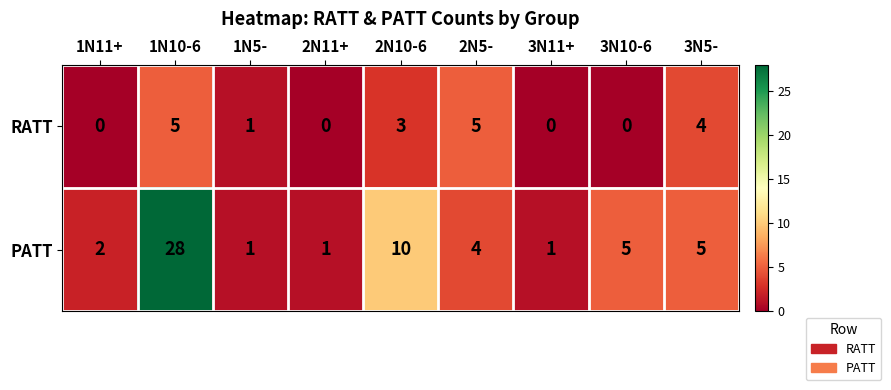

Reading left to right, list all the values displayed in this chart.

RATT: 1N11+=0	1N10-6=5	1N5-=1	2N11+=0	2N10-6=3	2N5-=5	3N11+=0	3N10-6=0	3N5-=4
PATT: 1N11+=2	1N10-6=28	1N5-=1	2N11+=1	2N10-6=10	2N5-=4	3N11+=1	3N10-6=5	3N5-=5